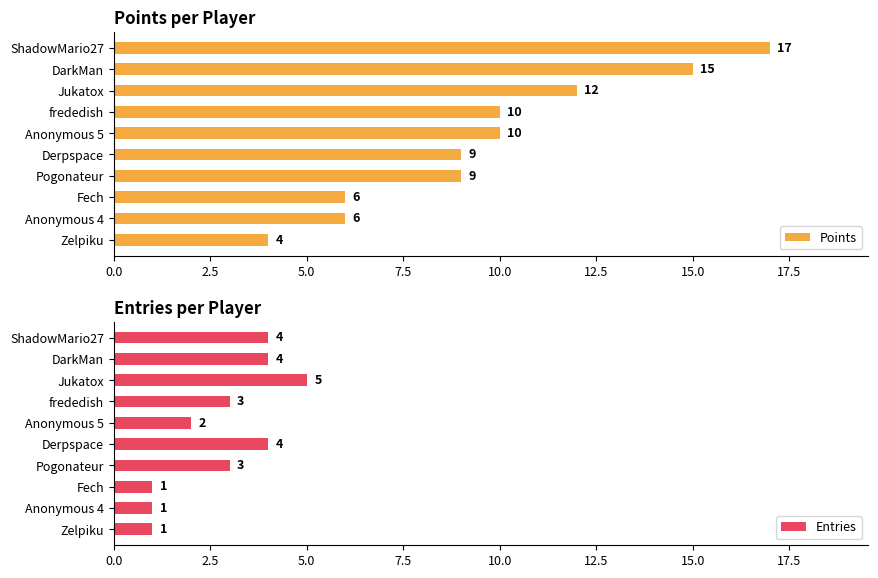

What is the sum of the Points values at Zelpiku and Anonymous 4?

10